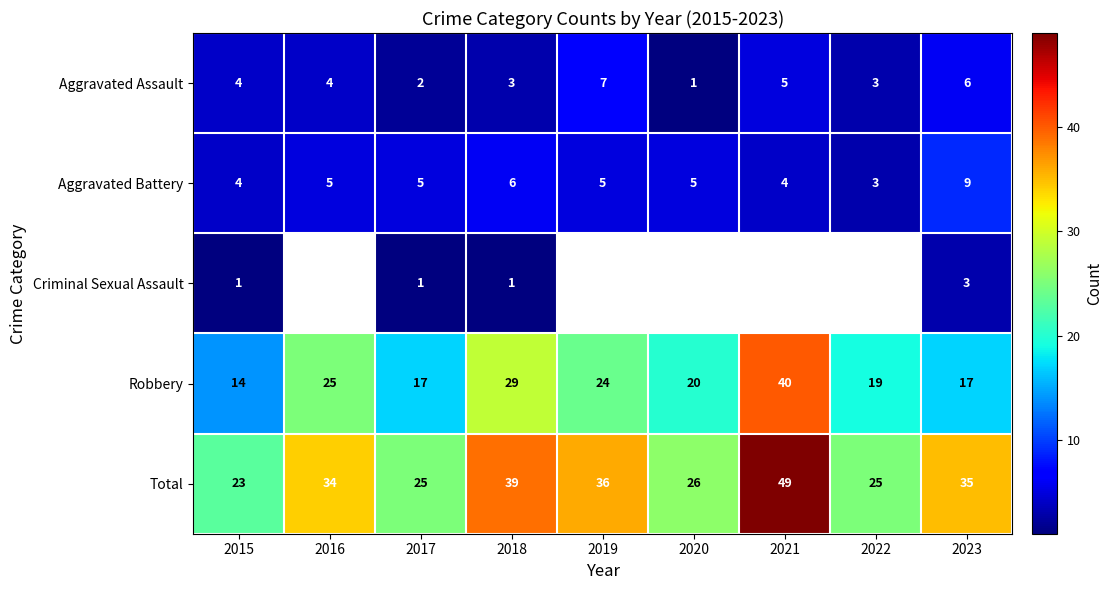

Between 2022 and 2016, which is larger?

2016